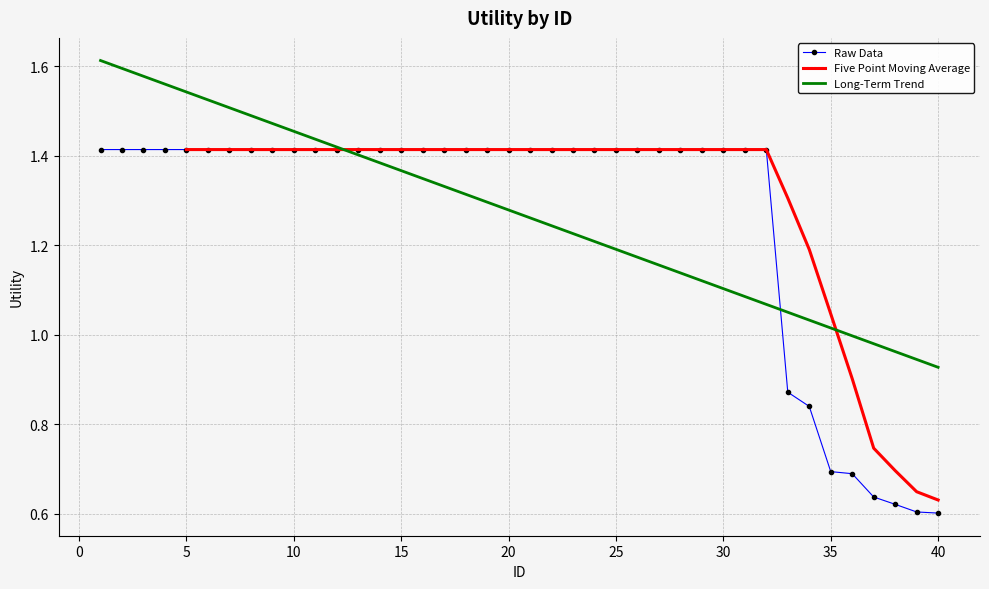

What is the smallest value displayed?

0.6